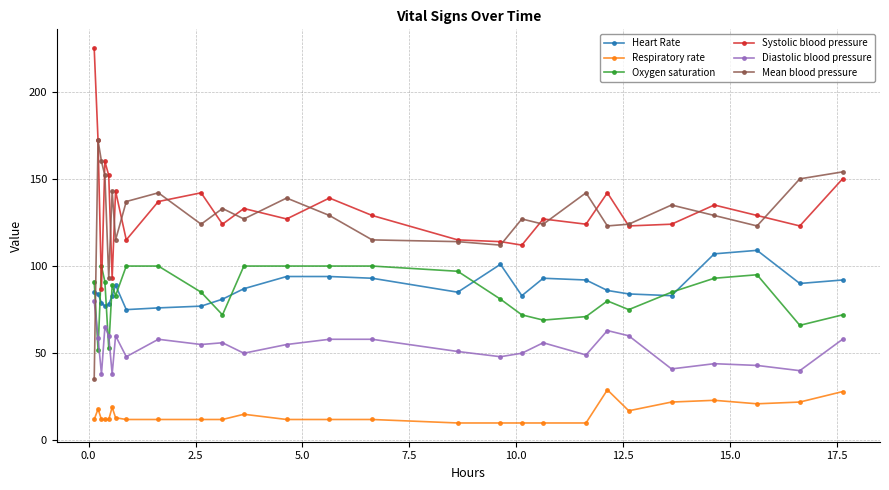

True or false: Respiratory rate has more than 1 interior local peaks.

True